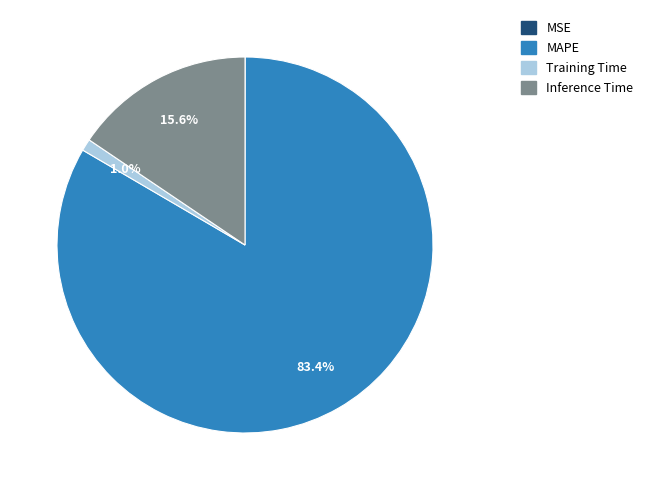

To the nearest percent, what portion does MAPE represent?

83%